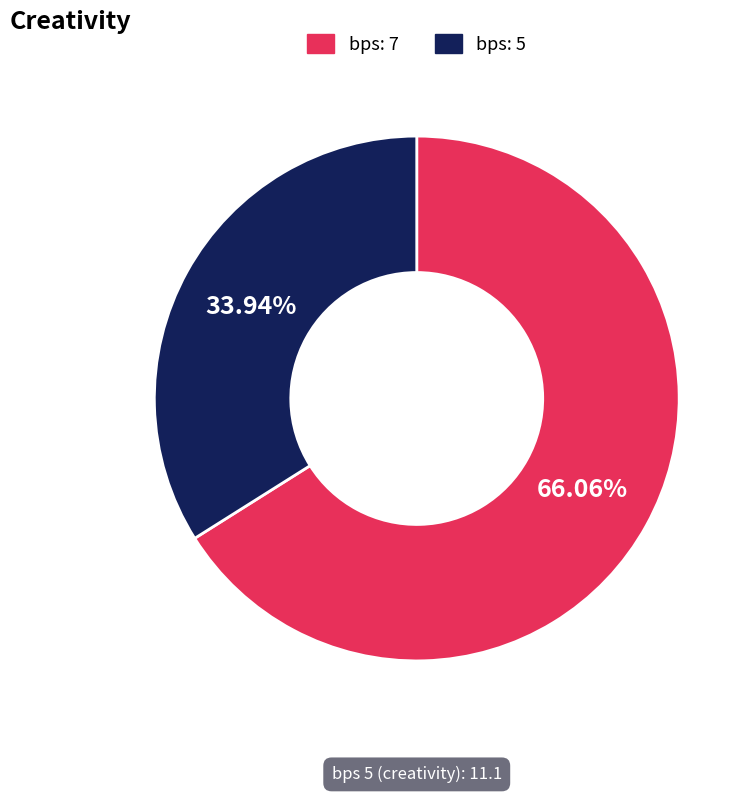

Count the number of slices in the pie.

2